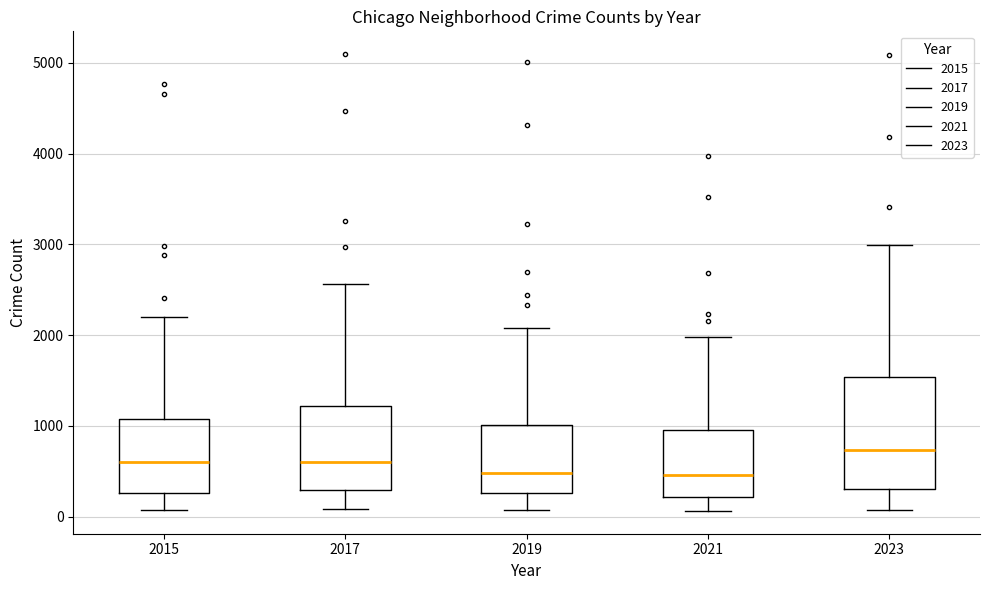

Which box's median line is the highest?

2023